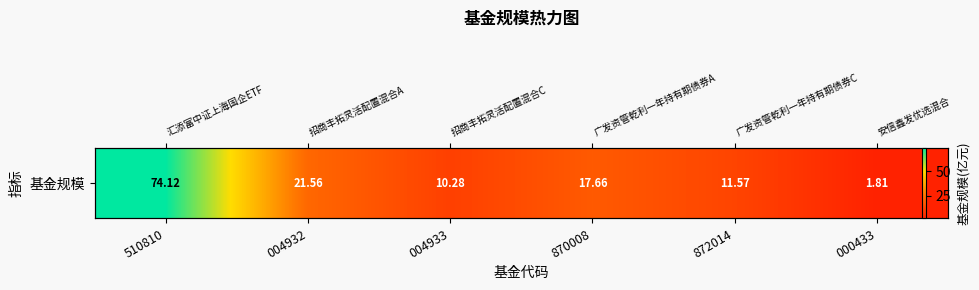

List the labels in order of value, largest first.

510810, 004932, 870008, 872014, 004933, 000433